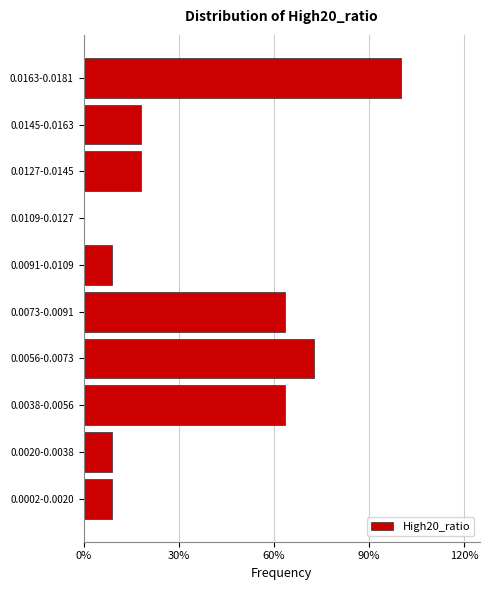

Are the bars horizontal?

Yes